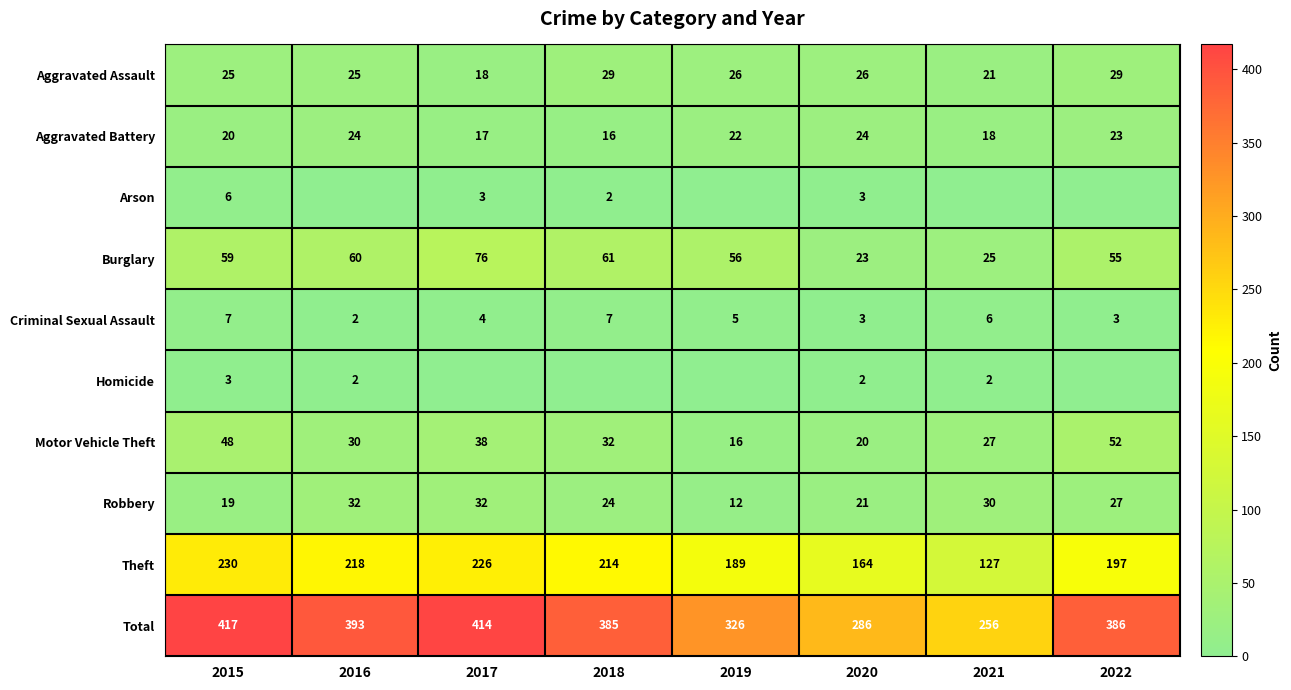

What is the difference between the second highest and minimum values in the Aggravated Assault series?

11